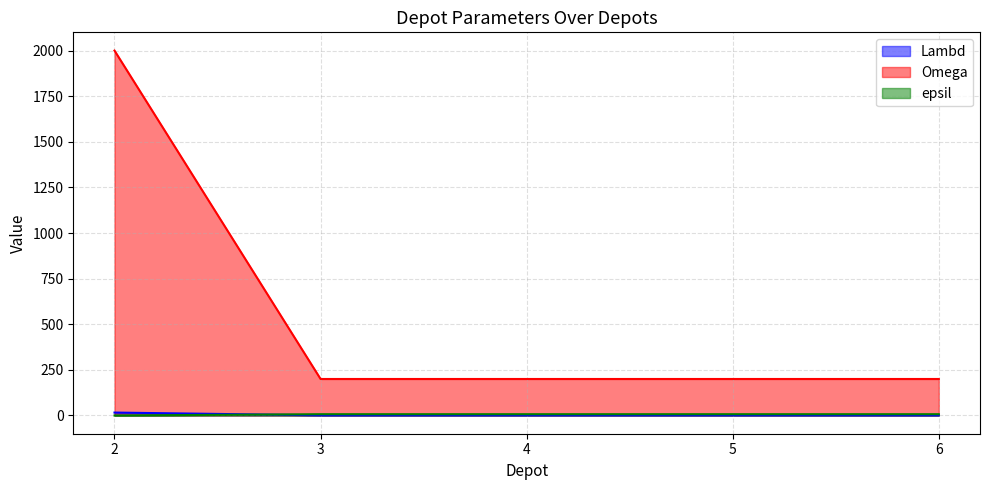

Does the chart have visible grid lines?

Yes